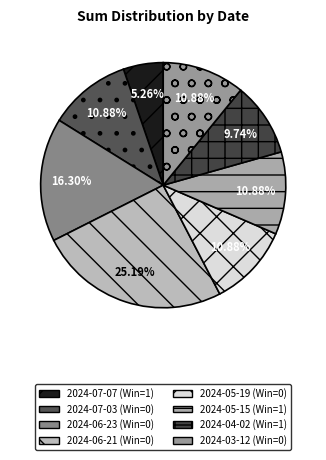

To the nearest percent, what portion does 2024-07-03 (Win=0) represent?

11%